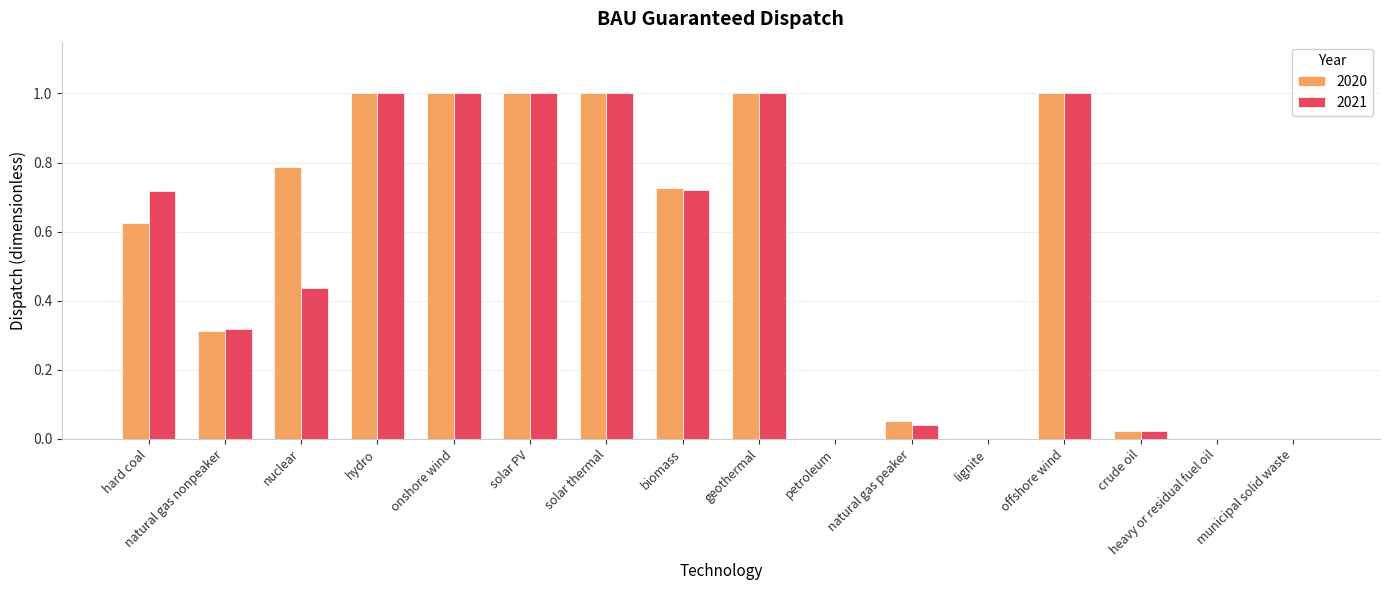

Is the value of 2021 at offshore wind greater than the value of 2020 at heavy or residual fuel oil?

Yes